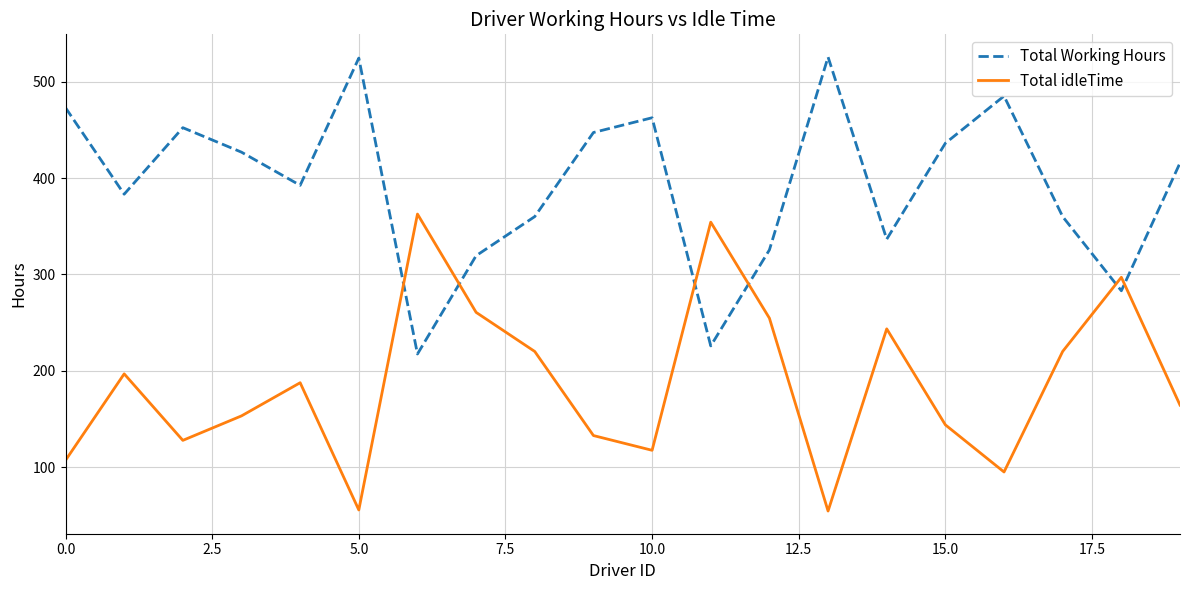

At how many categories does at least one series exceed 351?

16